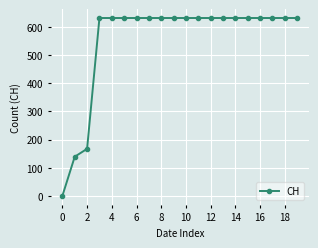

What is the average value?

552